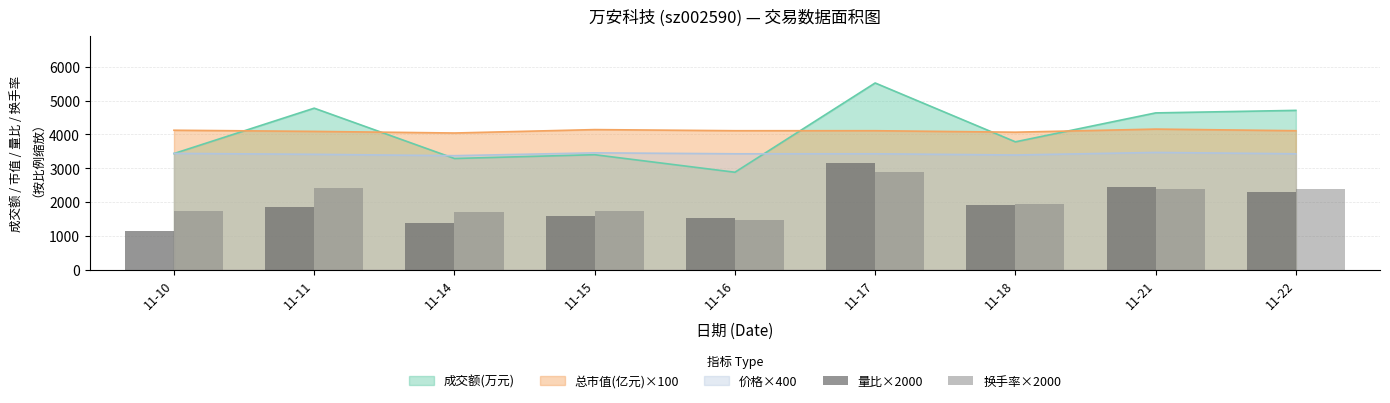

What is the difference between the maximum and minimum values in the 换手率×2000 series?

1400